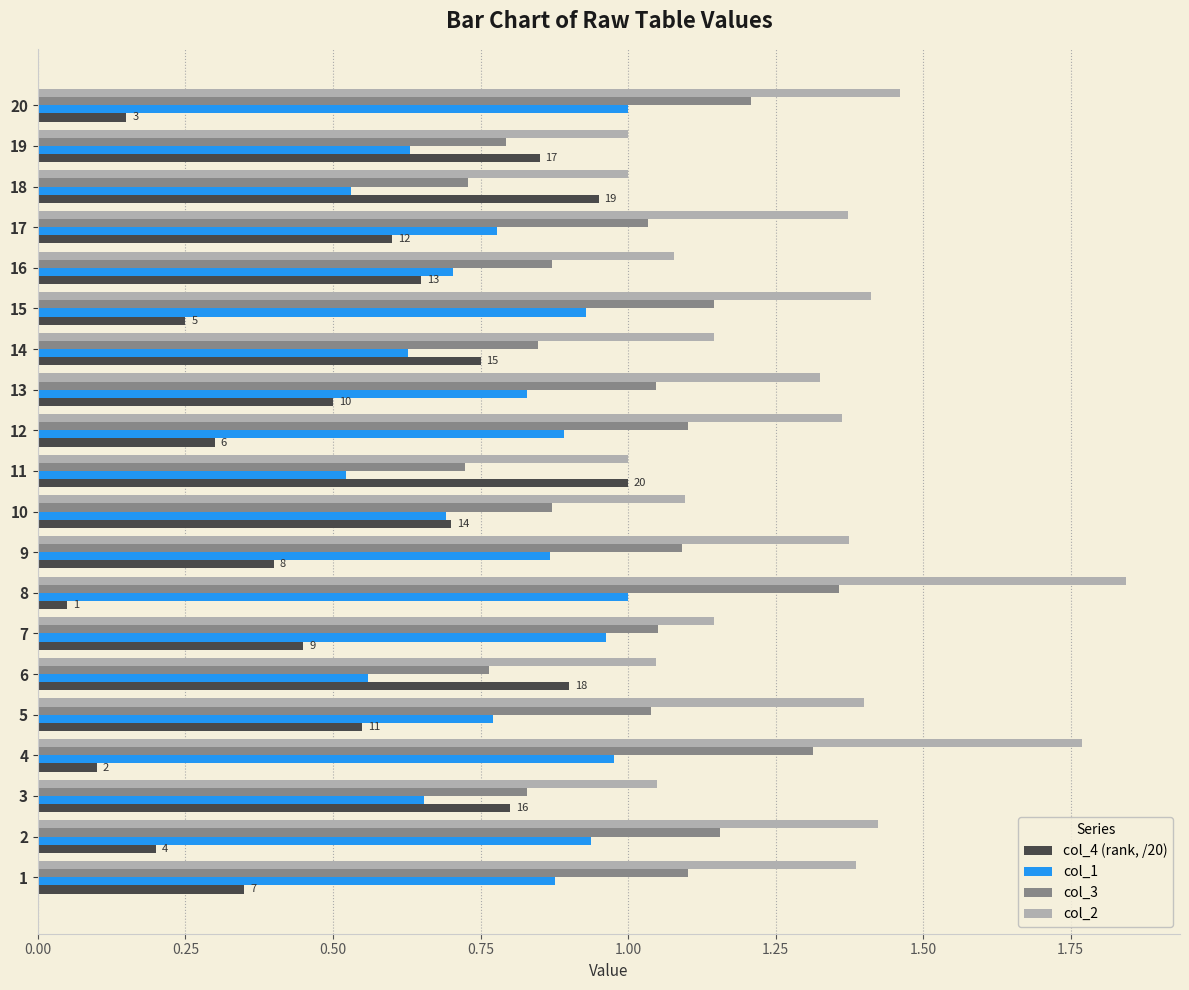

What is the sum of all col_1 values?

15.7